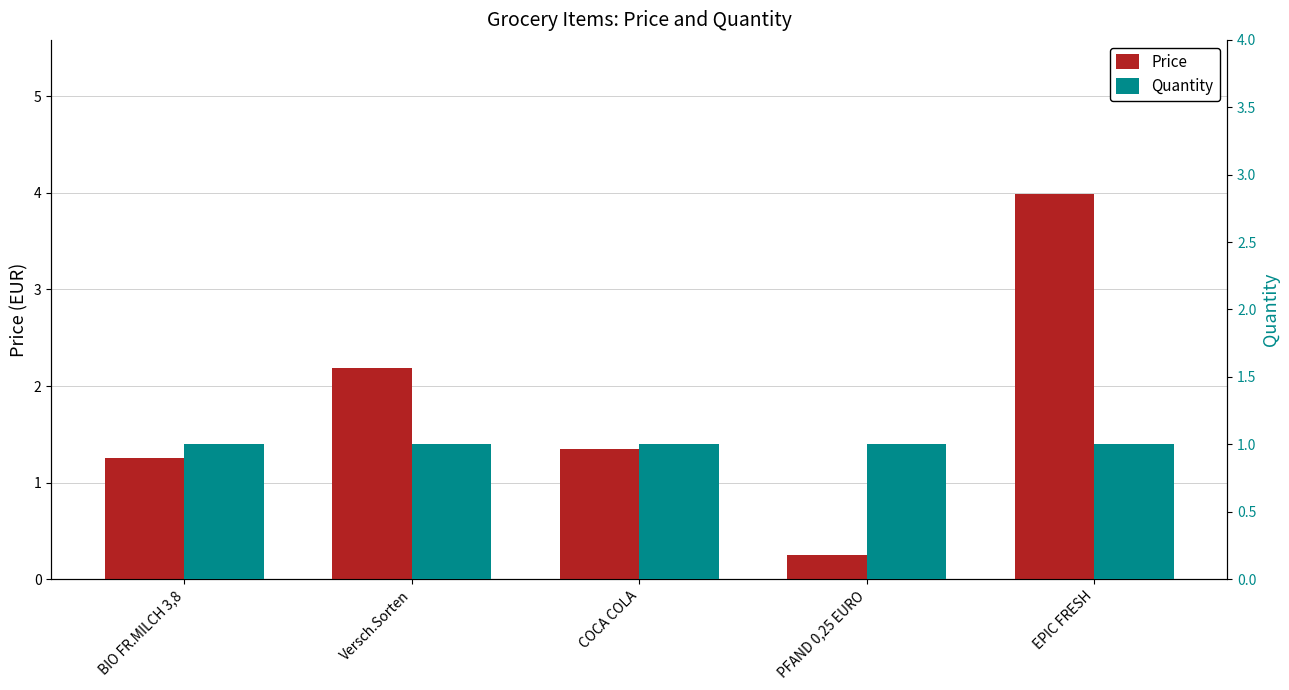

Rank the series at EPIC FRESH from lowest to highest value.

Quantity, Price